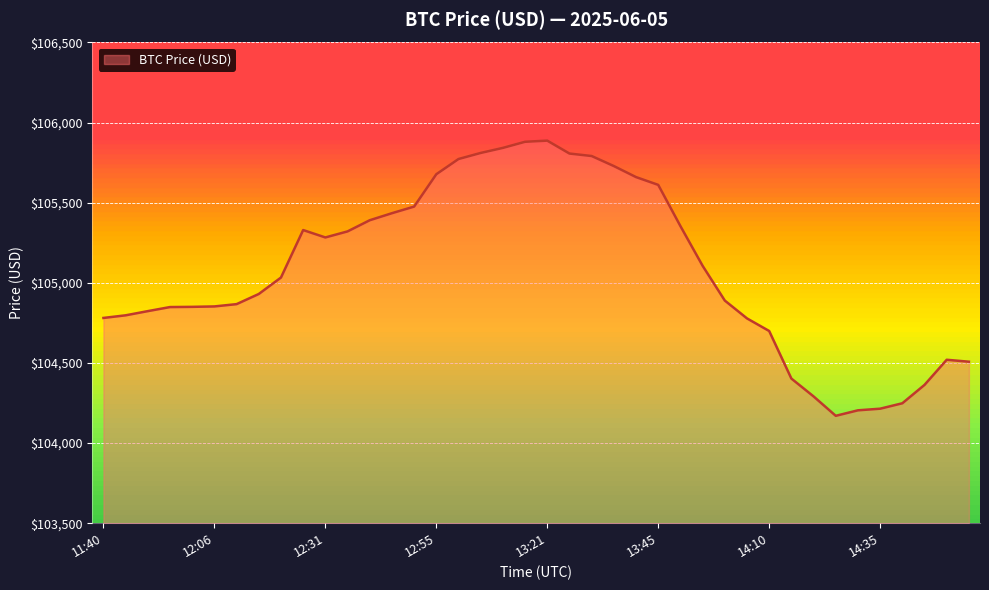

What is the difference between the maximum and minimum values?

1717.3